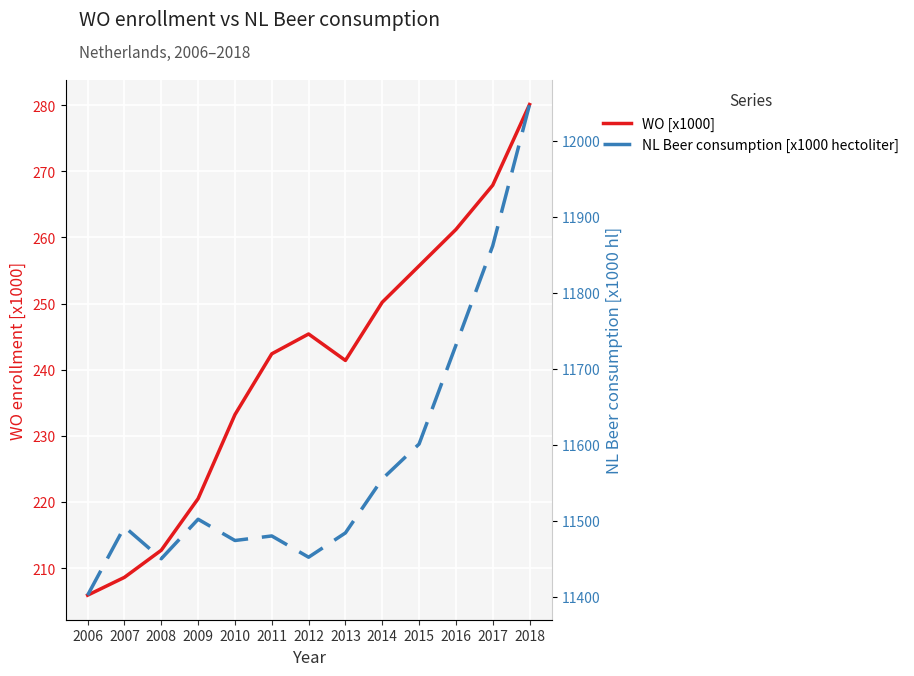

Which series has the largest range (max minus min)?

NL Beer consumption [x1000 hectoliter]